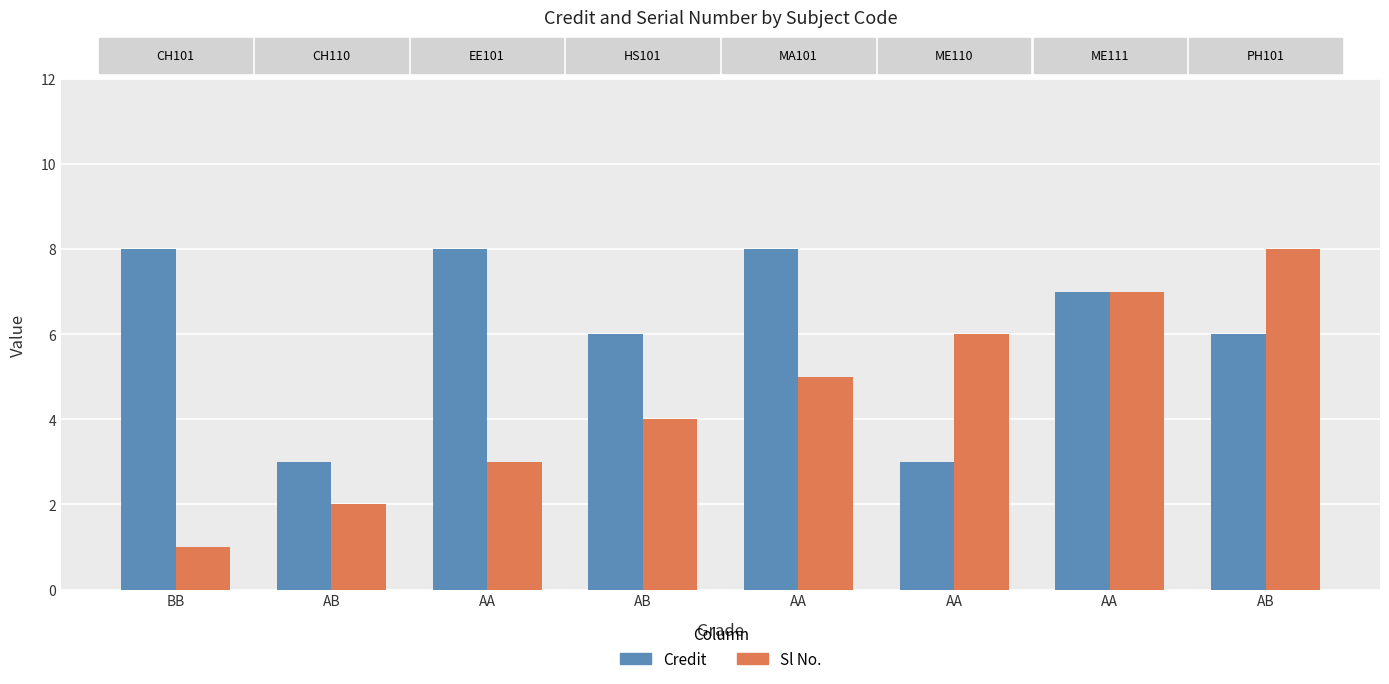

What is the difference between the maximum and minimum values in the Credit series?

5